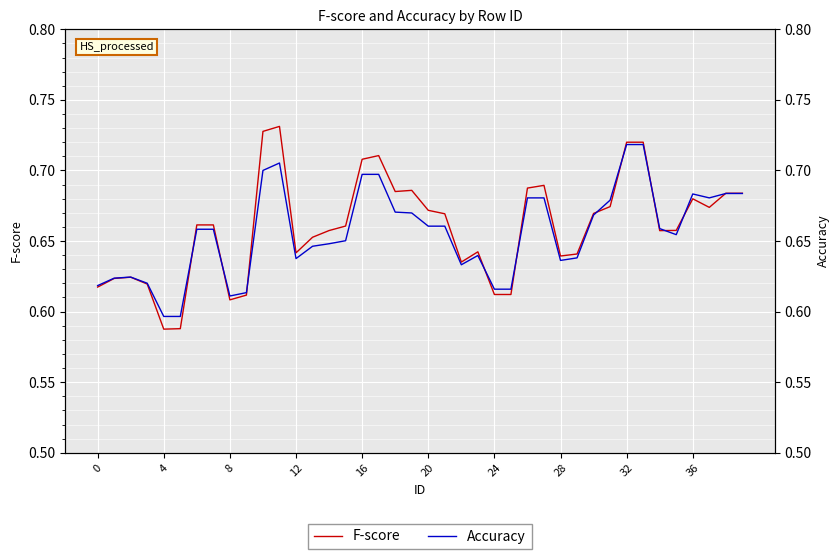

Reading left to right, transcribe all the data shown in this chart.

F-score: 0.6	0.6	0.6	0.6	0.6	0.6	0.7	0.7	0.6	0.6	0.7	0.7	0.6	0.7	0.7	0.7	0.7	0.7	0.7	0.7	0.7	0.7	0.6	0.6	0.6	0.6	0.7	0.7	0.6	0.6	0.7	0.7	0.7	0.7	0.7	0.7	0.7	0.7	0.7	0.7
Accuracy: 0.6	0.6	0.6	0.6	0.6	0.6	0.7	0.7	0.6	0.6	0.7	0.7	0.6	0.6	0.6	0.7	0.7	0.7	0.7	0.7	0.7	0.7	0.6	0.6	0.6	0.6	0.7	0.7	0.6	0.6	0.7	0.7	0.7	0.7	0.7	0.7	0.7	0.7	0.7	0.7